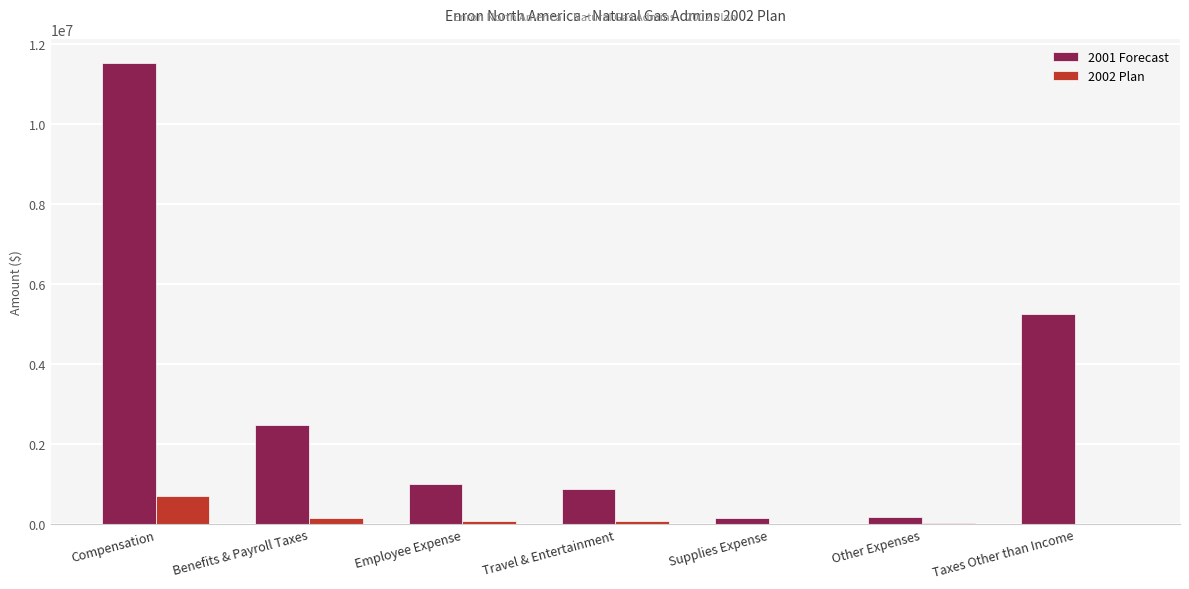

How many values in the 2002 Plan series exceed 65819?

4